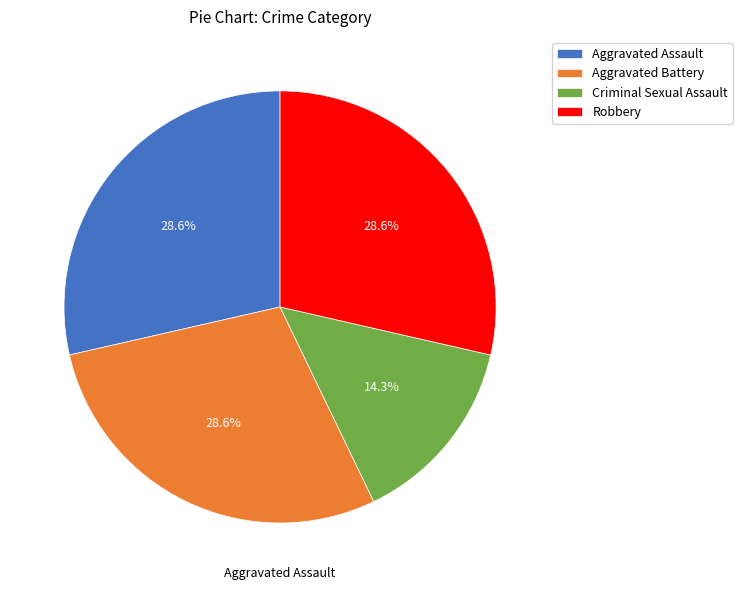

Which category has the smallest portion of the pie?

Criminal Sexual Assault